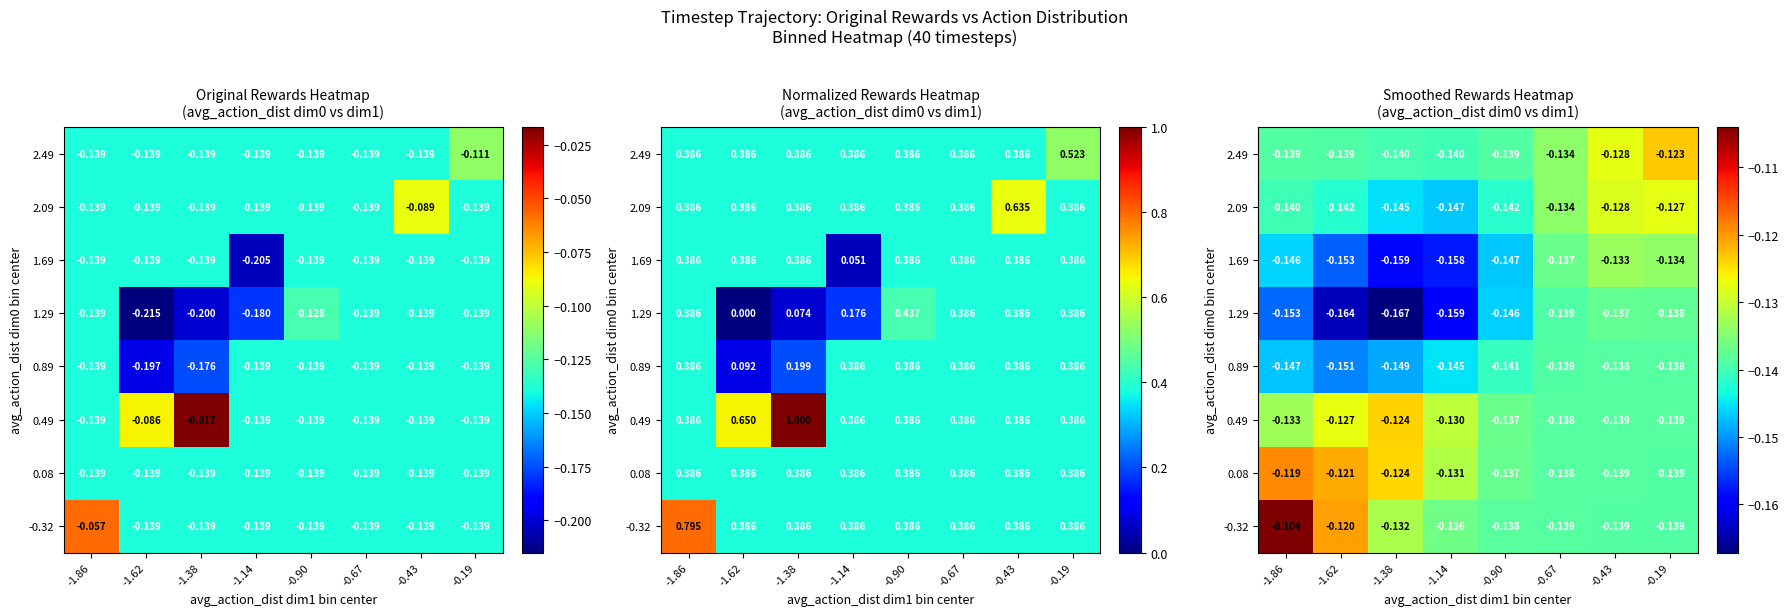

At which label is 2.09 closest to 0?

-0.19